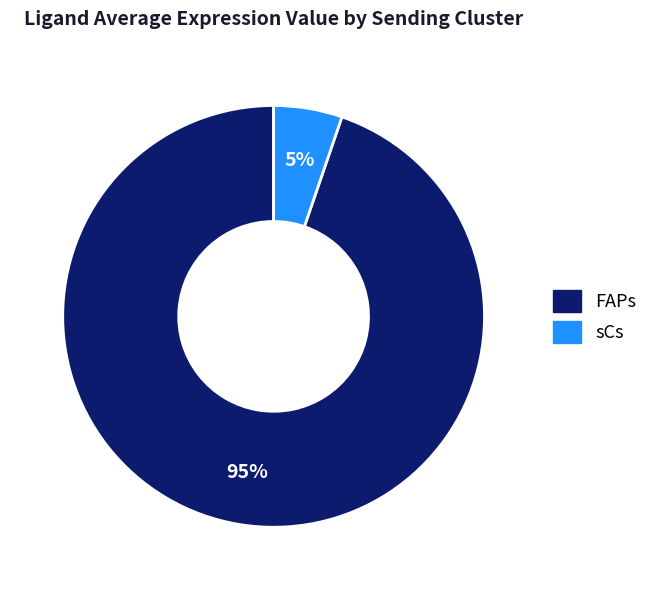

What percentage is the sCs slice, to the nearest percent?

5%